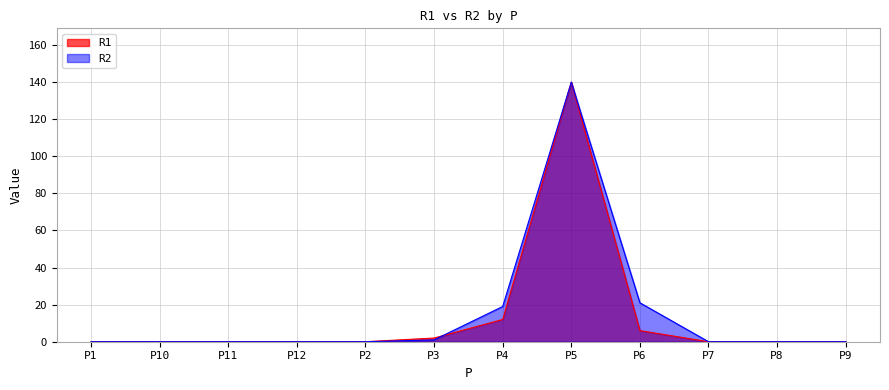

How many intersections are there between R1 and R2?

1